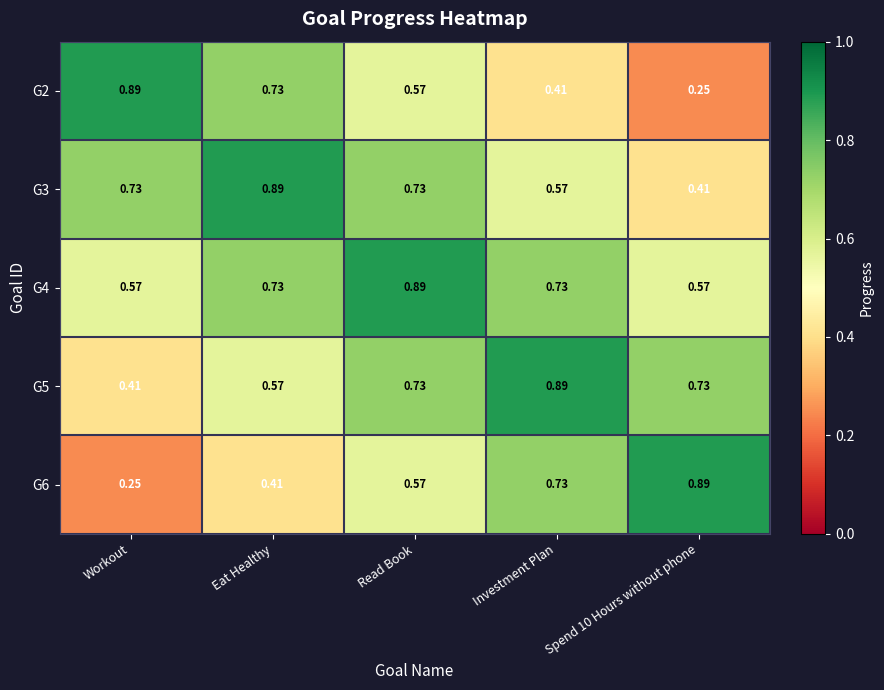

How many data points does each series have?

5